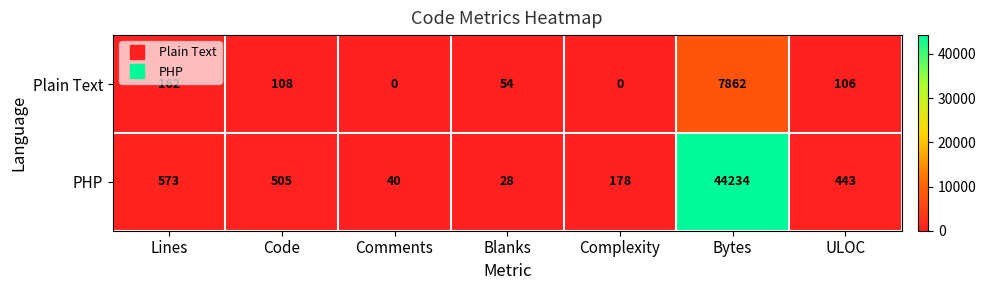

What is the greatest value displayed?

44234